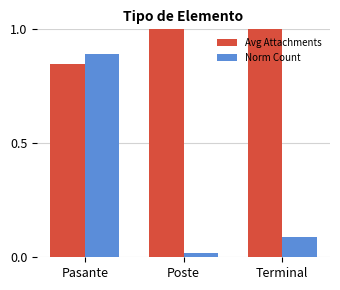

List the series in order of their overall mean, lowest first.

Norm Count, Avg Attachments